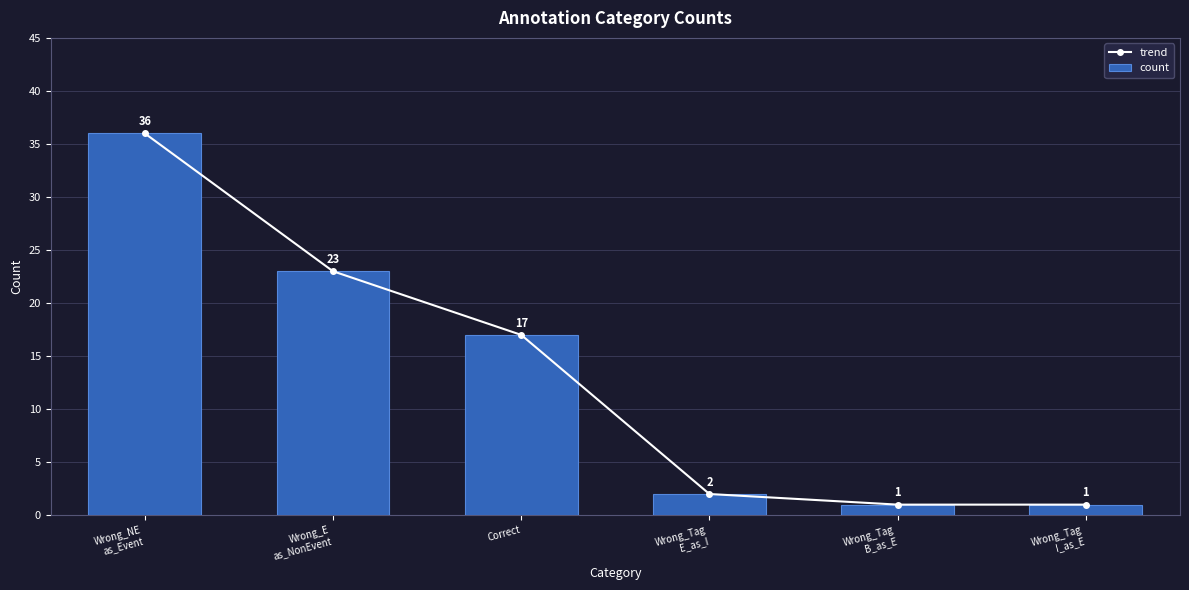

Are the bars grouped side by side (vs. stacked)?

Yes